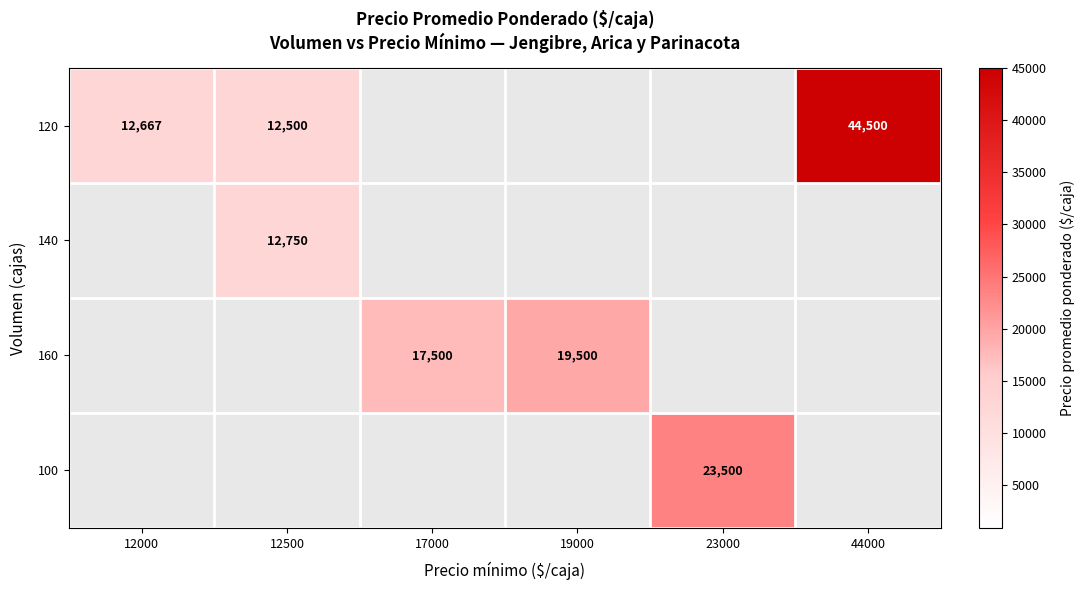

True or false: 120 has a value of 12667 at 12000.

True